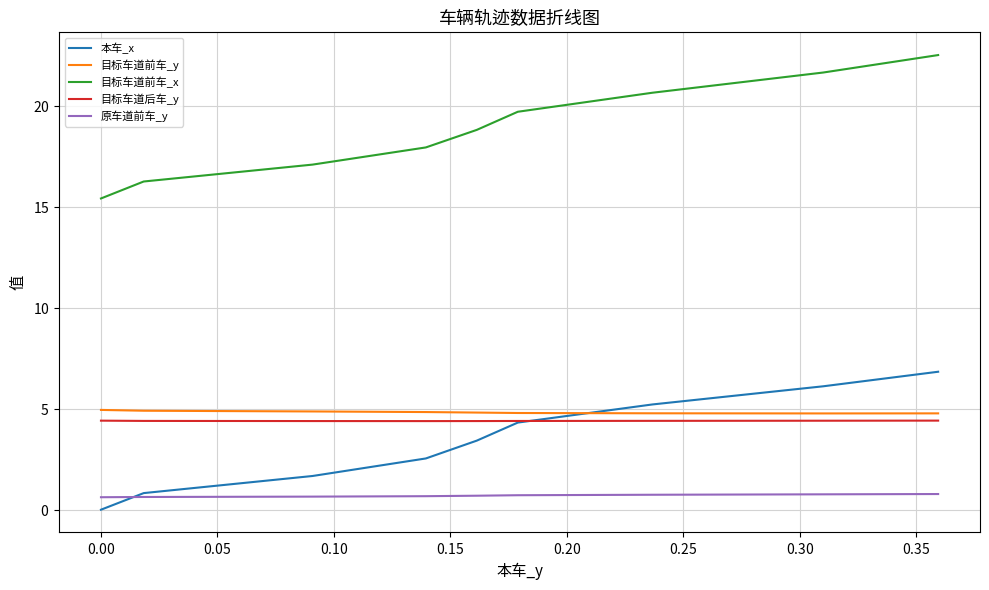

Is this an area chart (filled region under the line)?

No